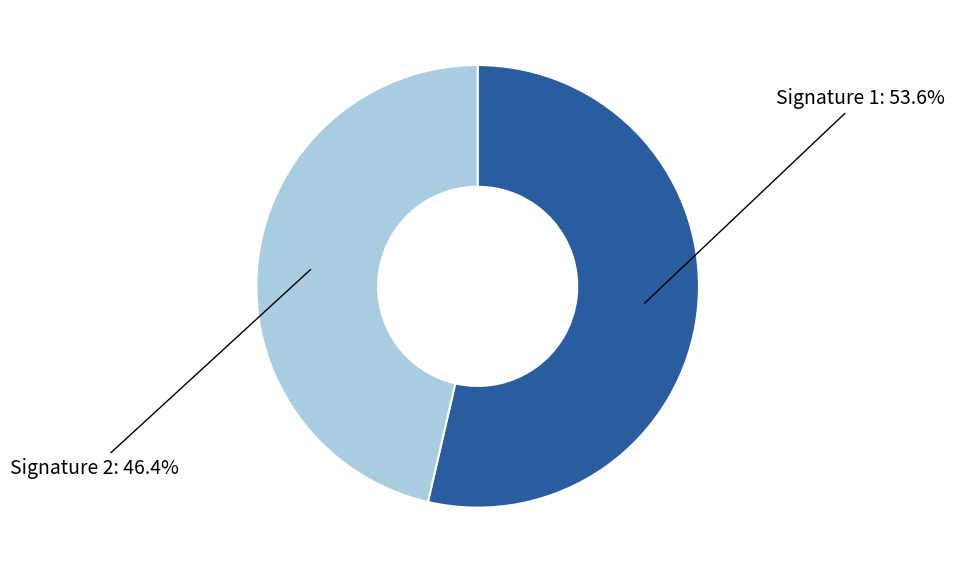

Does any single category account for the majority?

Yes